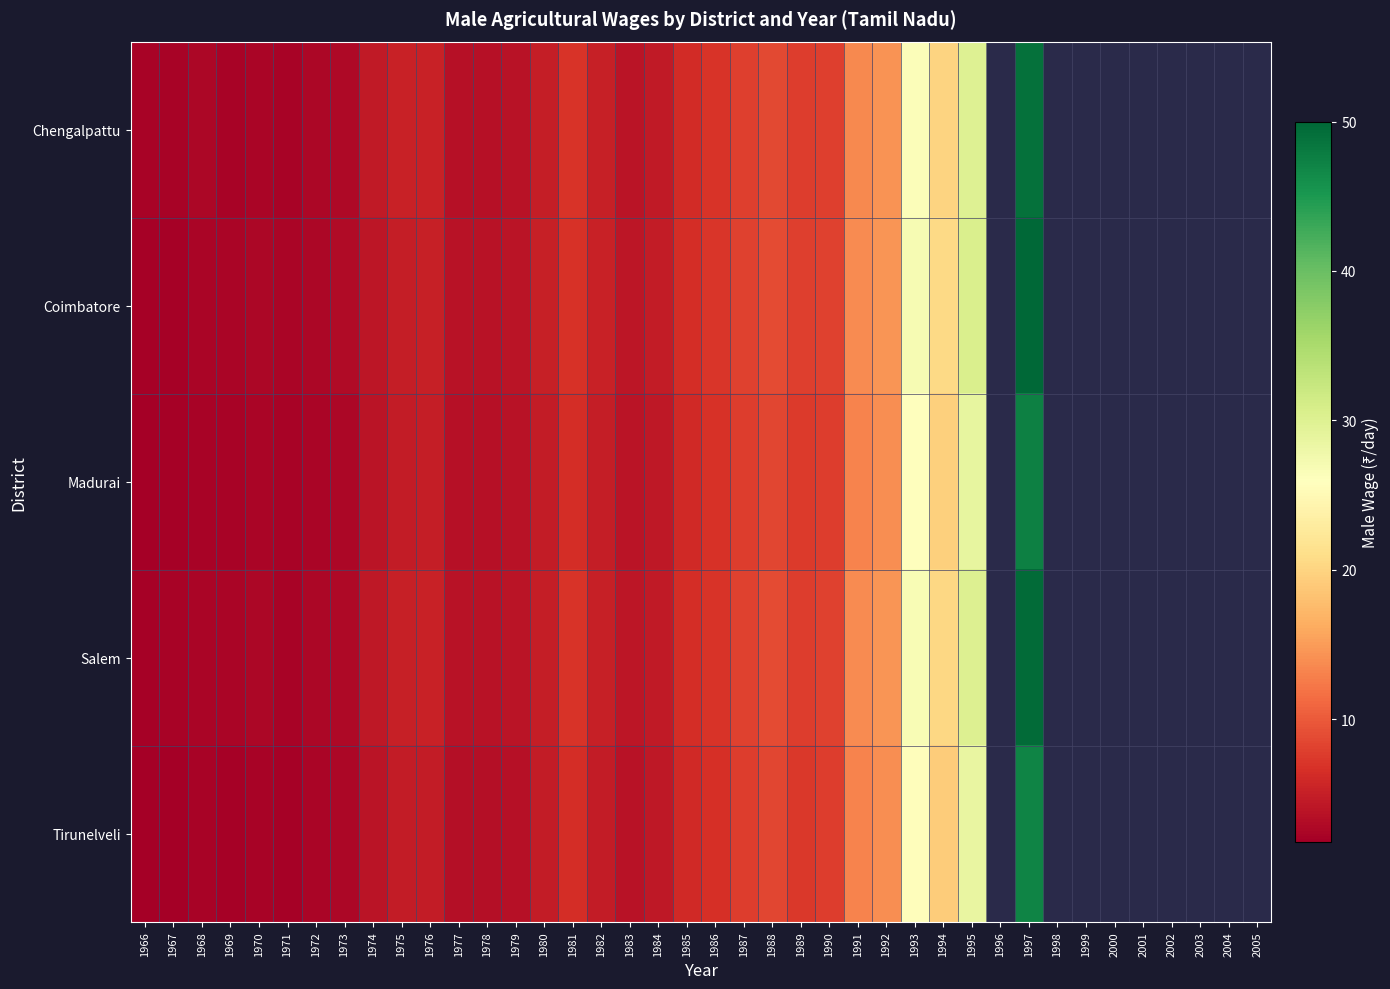

Rank the series by their maximum value, from highest to lowest.

Coimbatore, Salem, Chengalpattu, Madurai, Tirunelveli